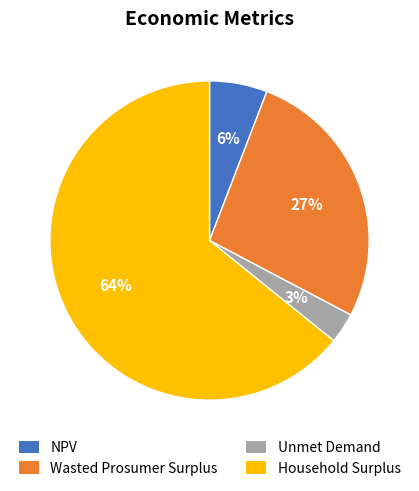

Is there any slice that represents more than half of the pie?

Yes